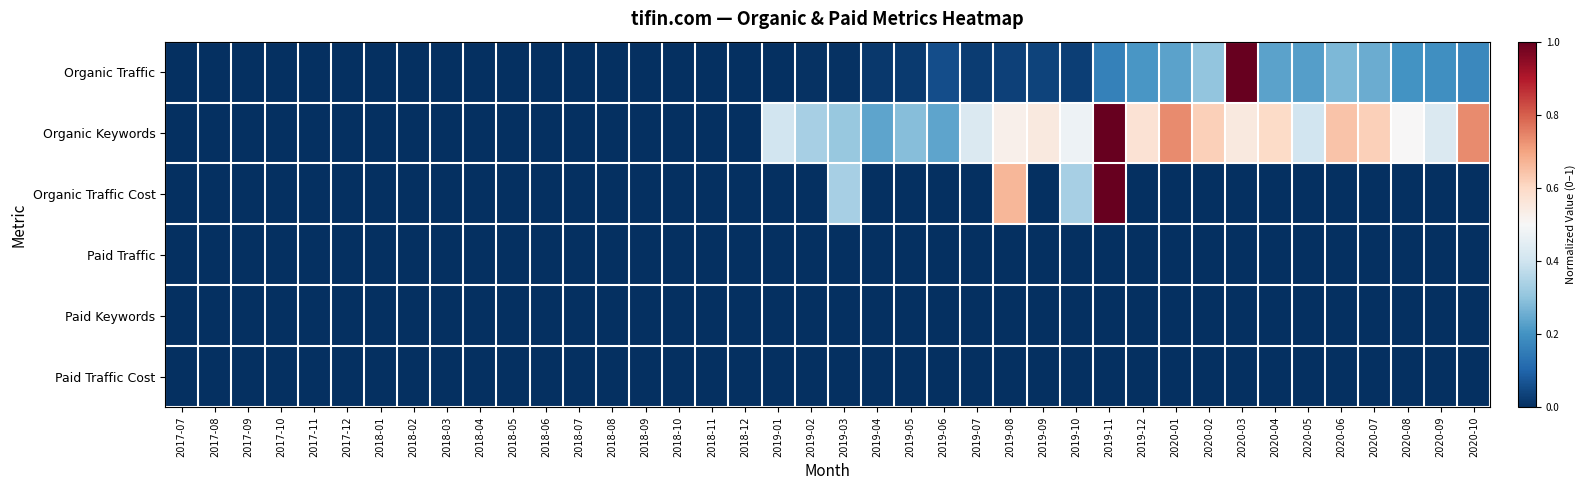

Count the number of data series in this chart.

6